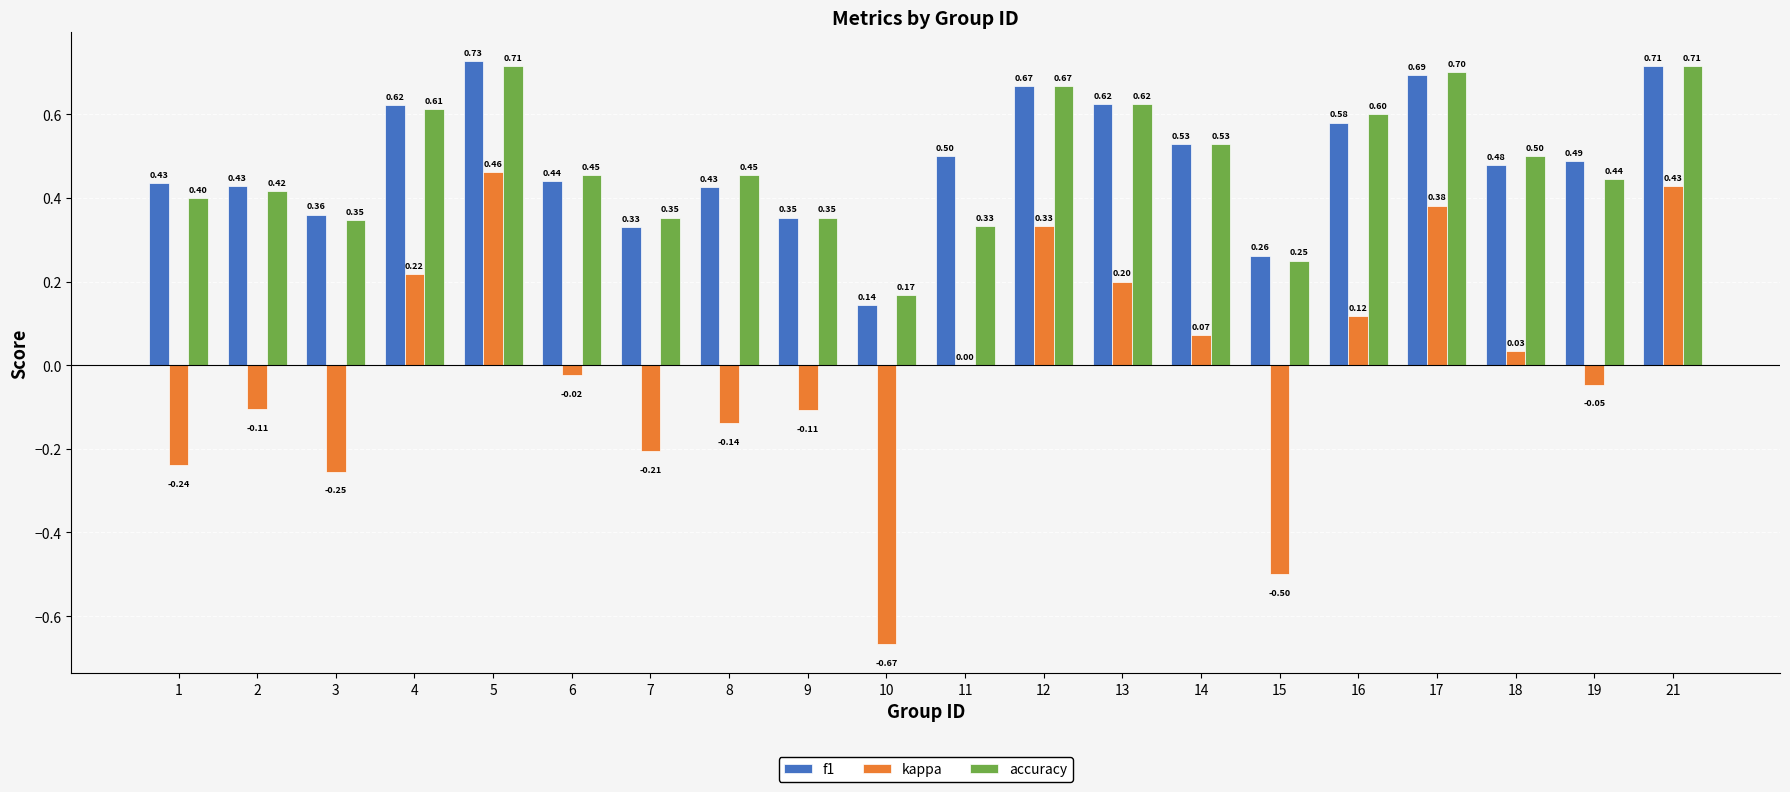

Are the bars horizontal?

No